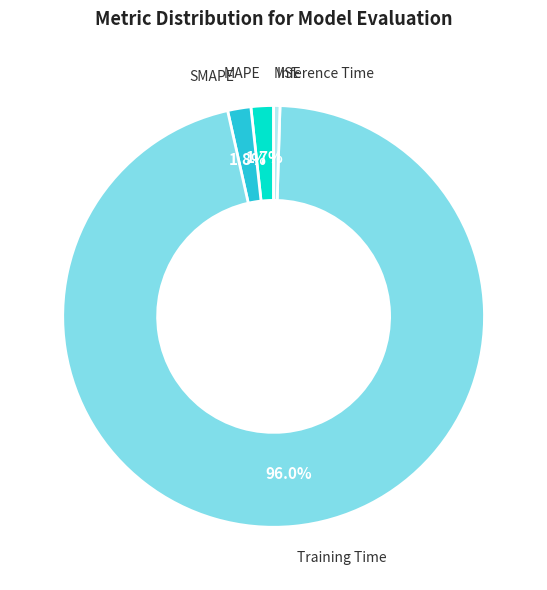

Is there a majority slice in this chart?

Yes